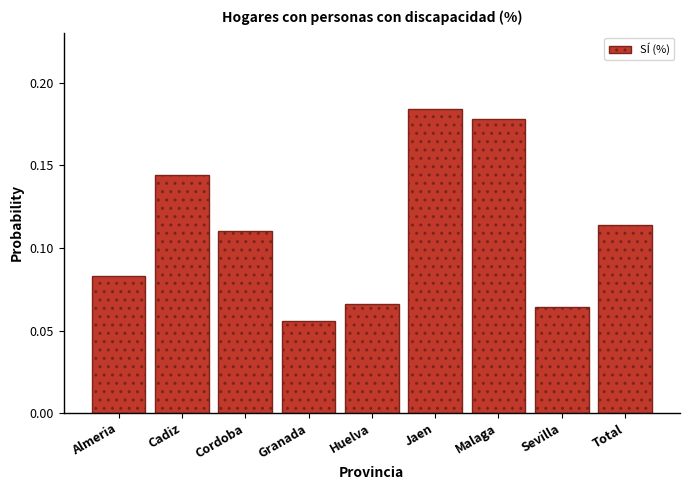

Which has a higher value, Cadiz or Almeria?

Cadiz